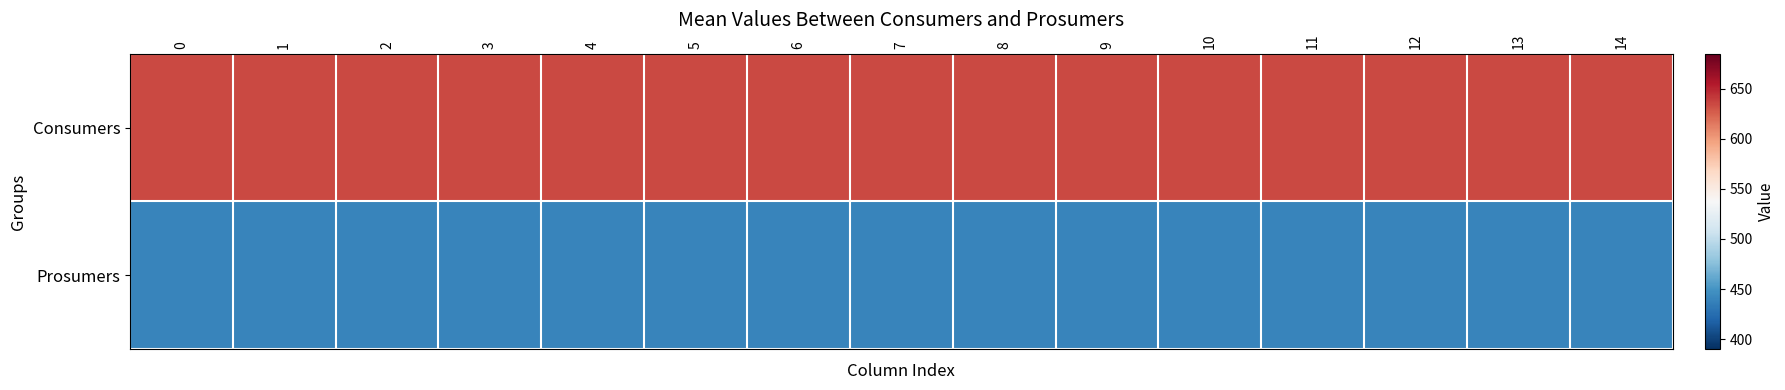

Reading left to right, list all the values displayed in this chart.

row_0: 635	635	635	635	635	635	635	635	635	635	635	635	635	635	635
row_1: 440	440	440	440	440	440	440	440	440	440	440	440	440	440	440